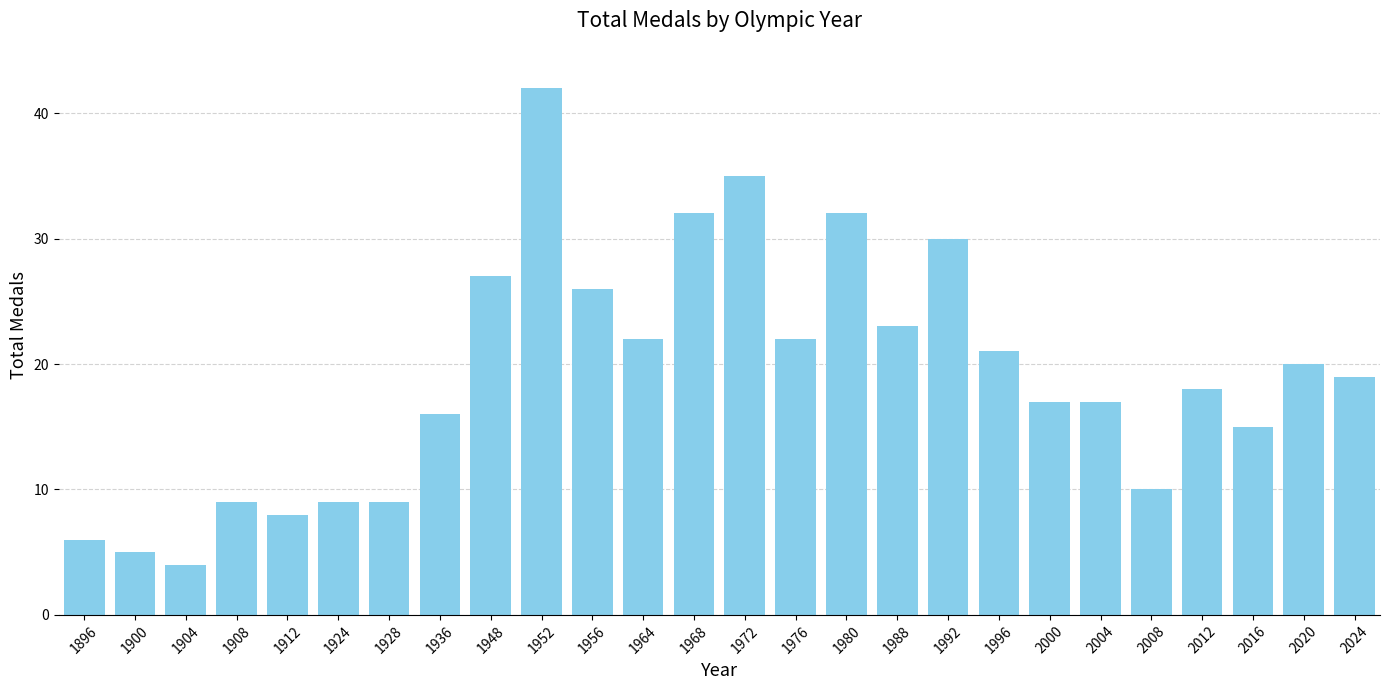

What is the ratio of the value at 2004 to the value at 1948?

0.6